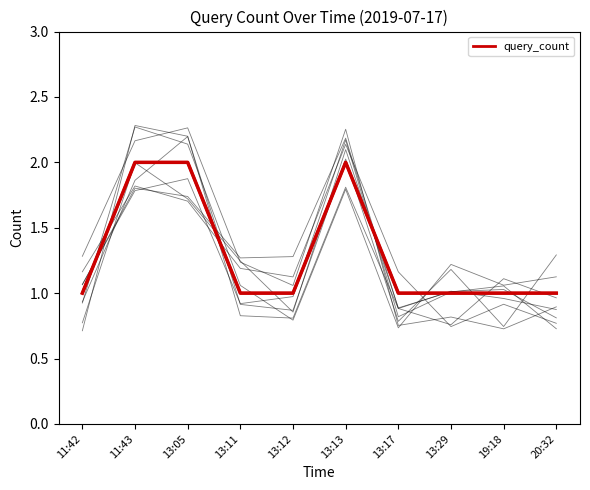

The value at 13:29 is 1. True or false?

True